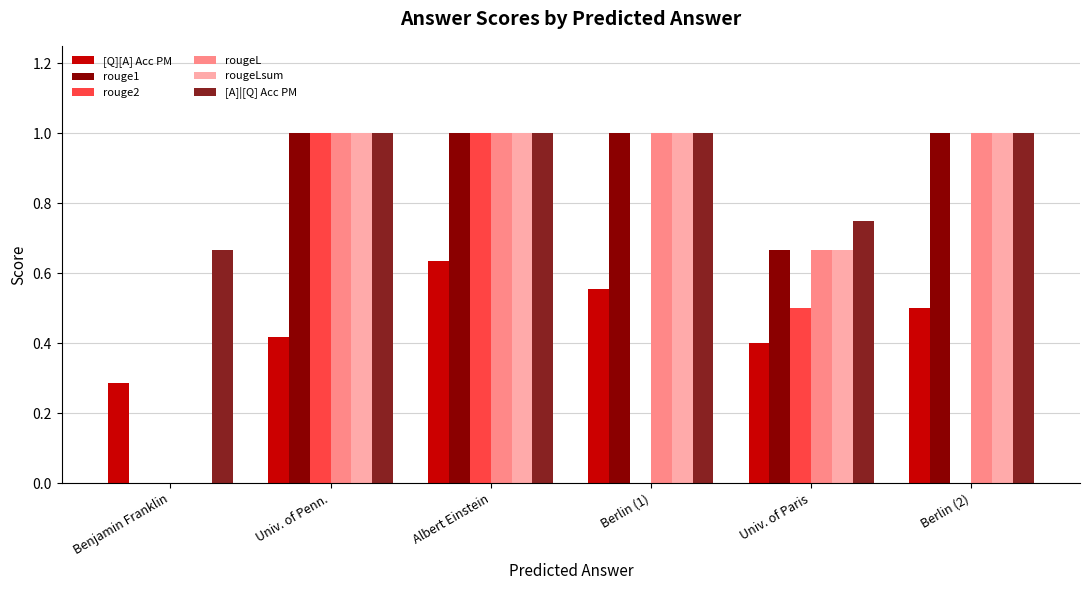

At which category is the sum across all series the highest?

Albert Einstein